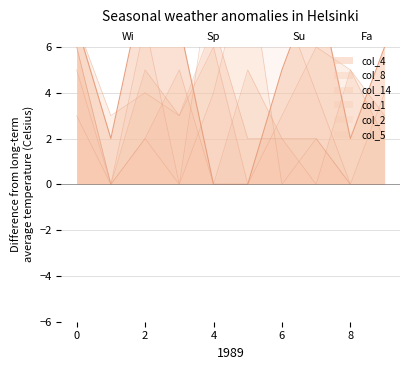

True or false: col_5 has more than 2 interior local peaks.

False